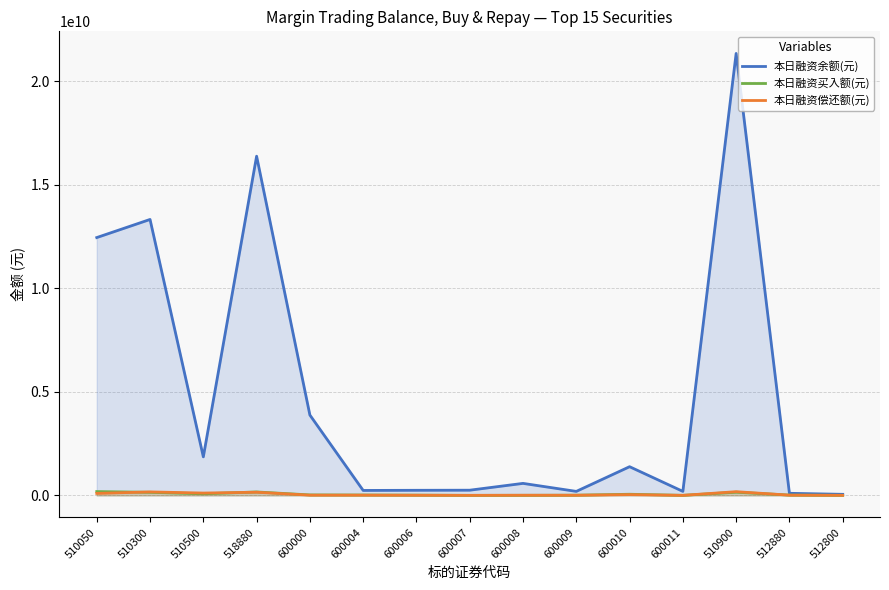

Reading right to left, what are all the values shown in this chart?

本日融资余额(元): 51295402	100537707	21340428661	193551095	1385057479	193279151	579765307	250500776	246037310	239085175	3879700526	16378143489	1860796304	13323760665	12449307391
本日融资买入额(元): 2786441	14868883	153038263	2237941	54737900	9145670	3730019	1040683	12027856	18309492	22348543	165826934	76484890	148886212	184136517
本日融资偿还额(元): 3641884	11636955	179154909	1652089	37605695	6944258	7654422	2482762	7507289	11146933	11403721	152779809	113134738	168399833	95312587